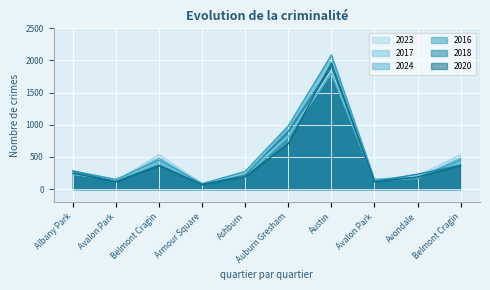

What is the greatest value displayed?

2086